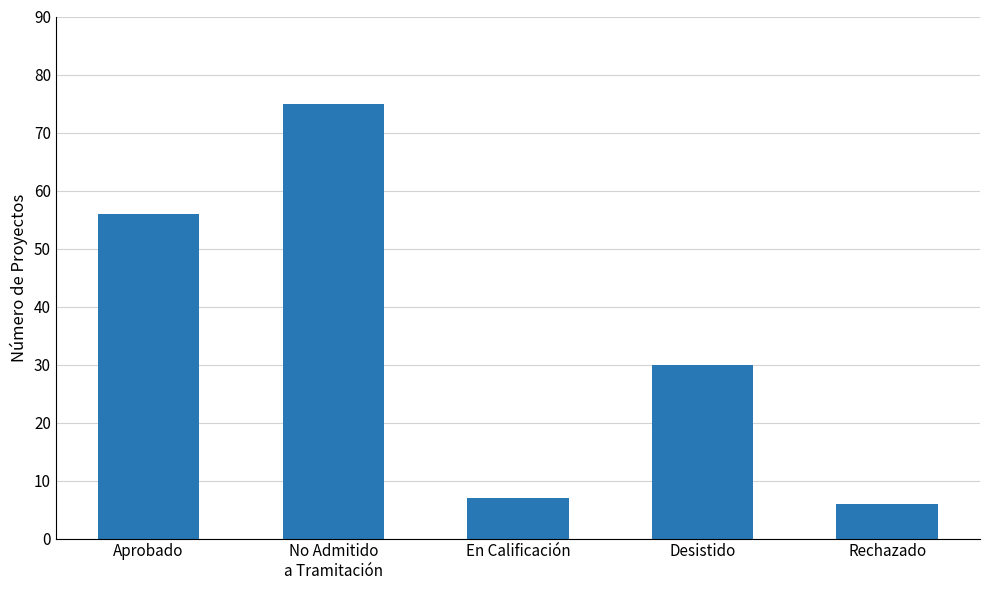

Reading left to right, what are all the values shown in this chart?

Aprobado=56	No Admitido
a Tramitación=75	En Calificación=7	Desistido=30	Rechazado=6